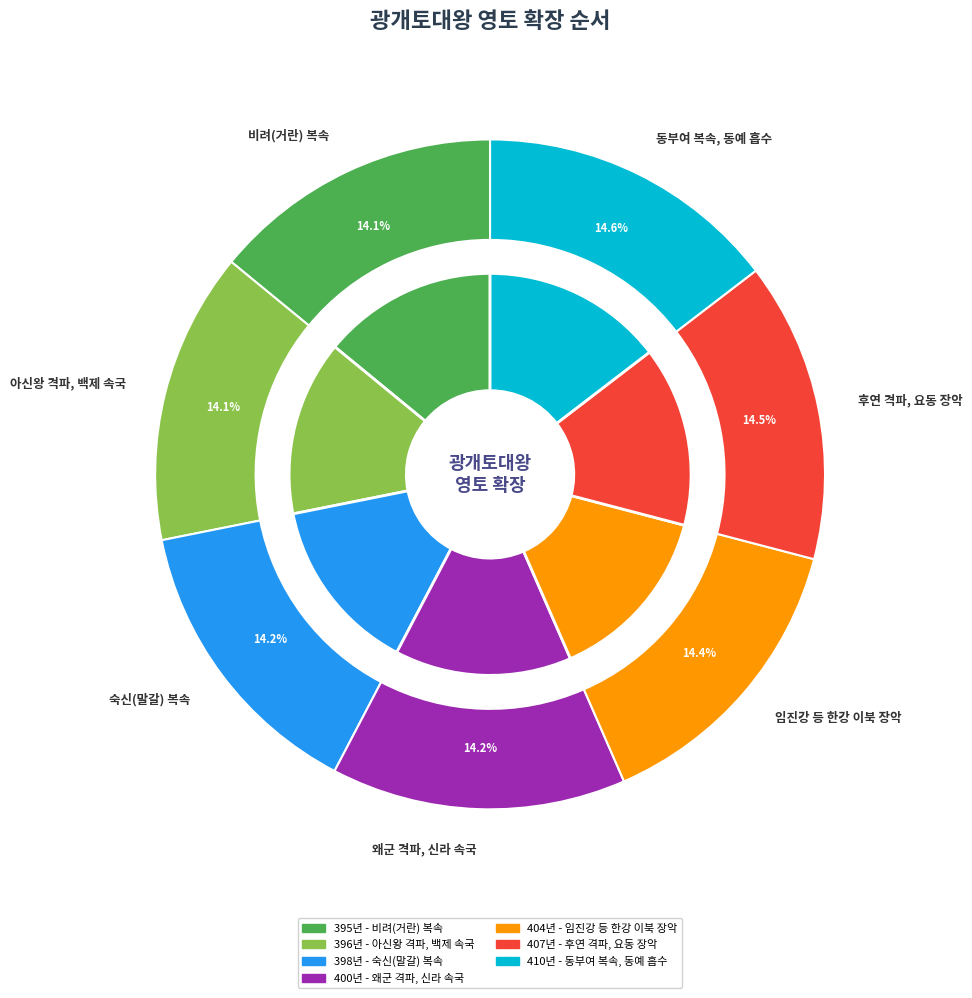

Is 임진강 등 한강 이북 장악 the majority of the pie?

No